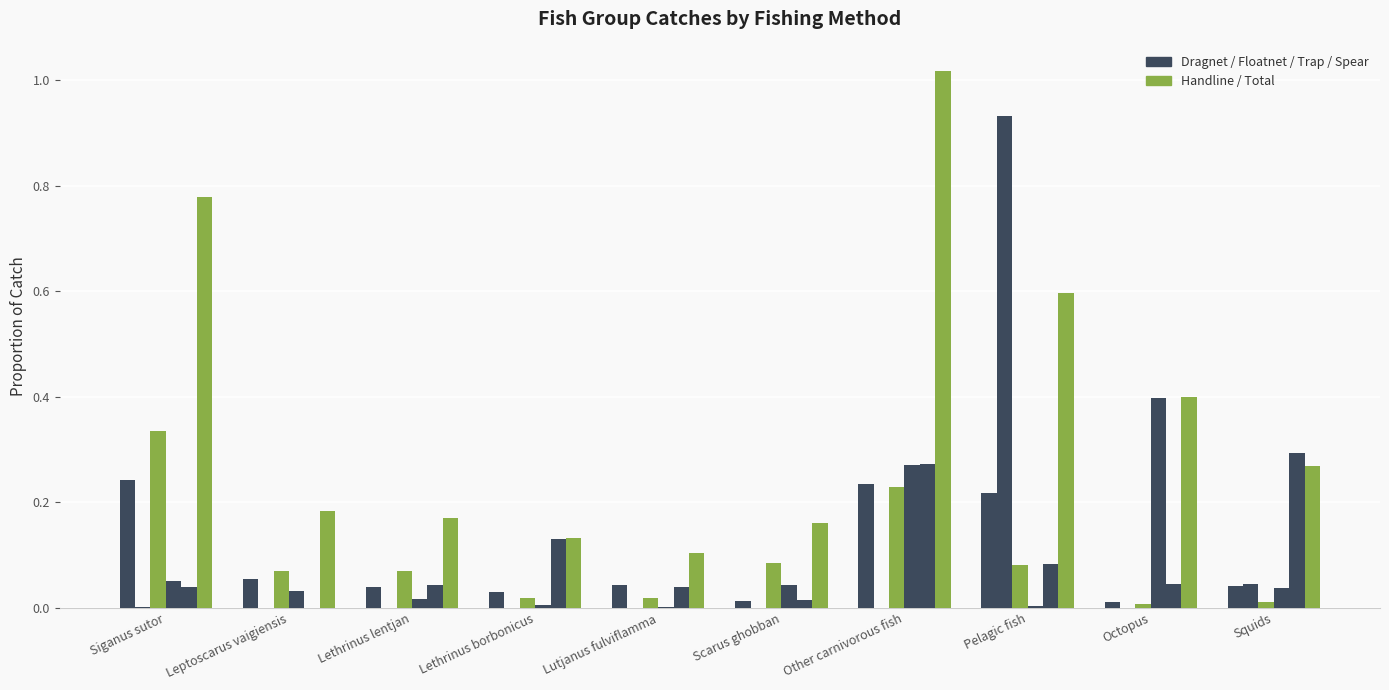

How many categories are shown in the chart?

10